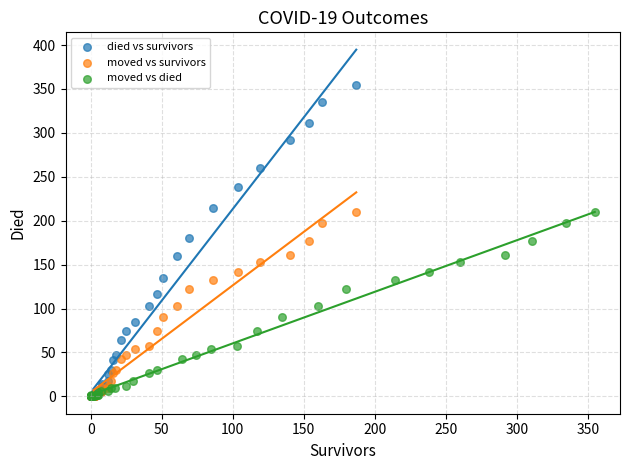

Which series reaches the maximum Y coordinate?

died vs survivors